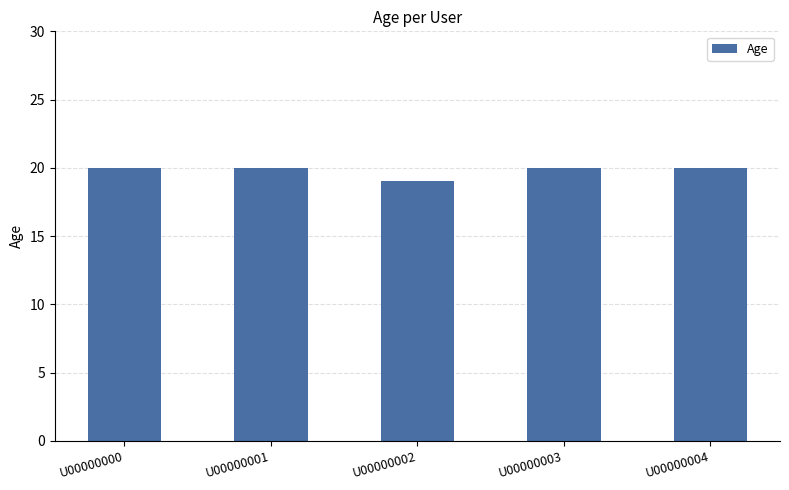

Approximately how many times larger is the value at U00000004 compared to U00000001?

1.0